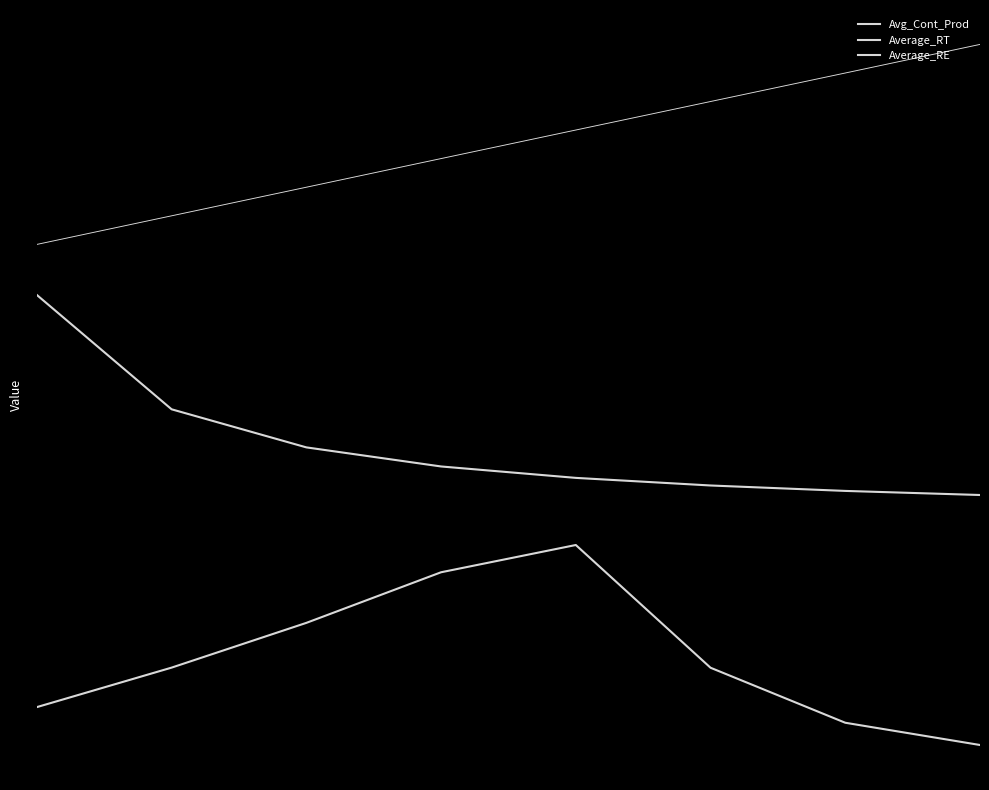

How many lines are shown in the chart?

3